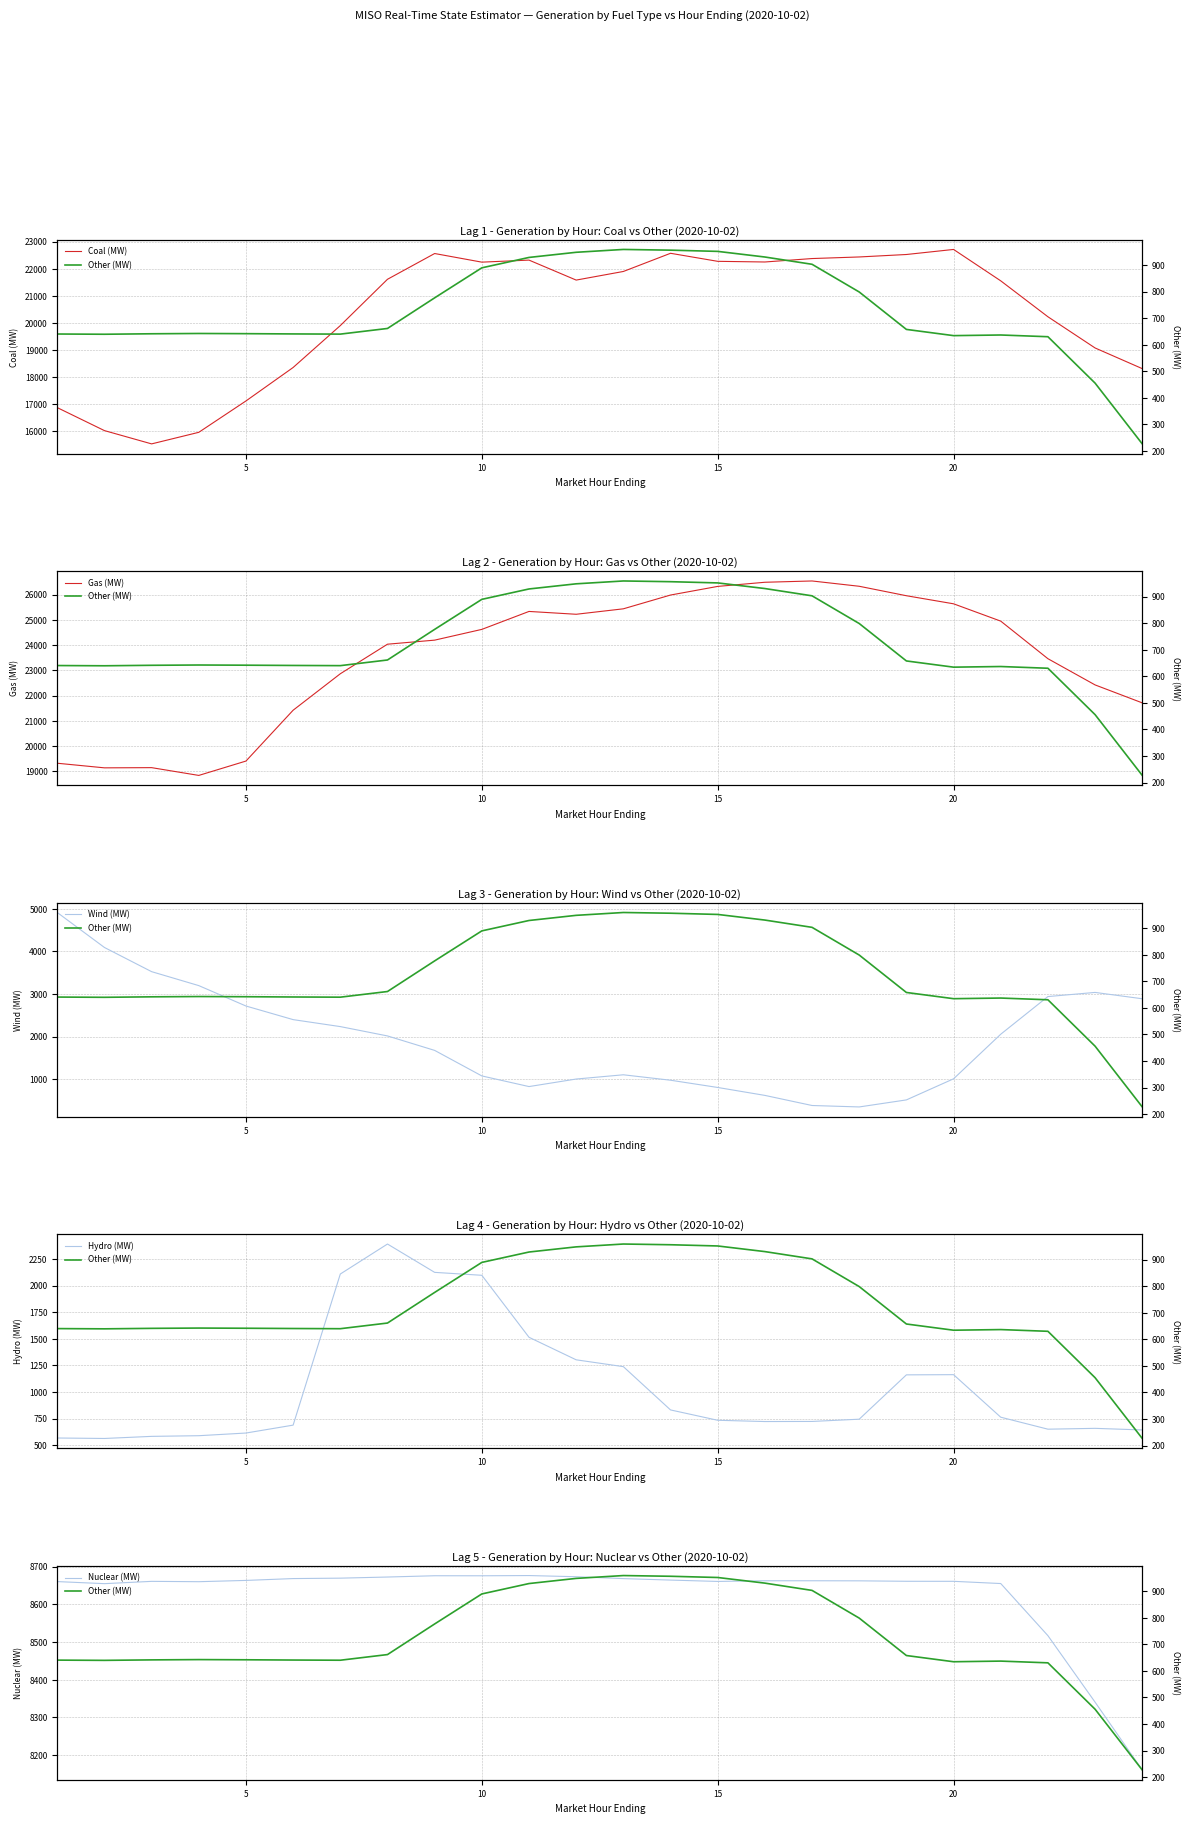

What is the lowest value of the Coal (MW) series?

15539.3